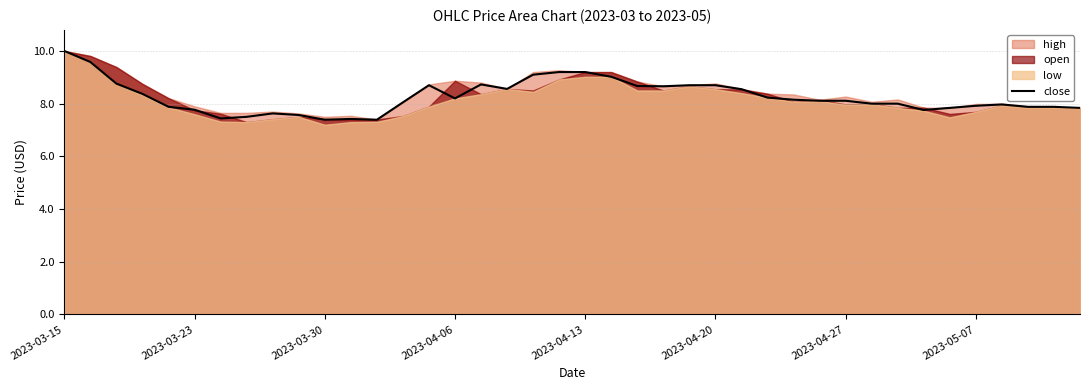

The close series shows 12.1 at 2023-04-20. True or false?

False